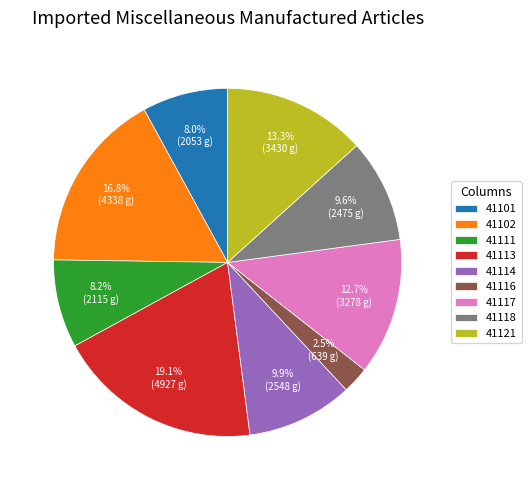

Is there a majority slice in this chart?

No